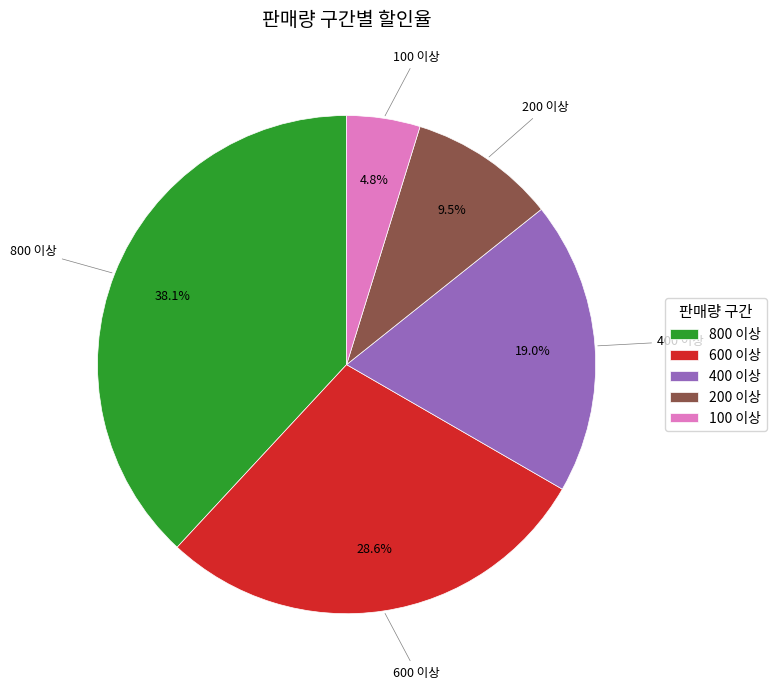

Does 200 이상 represent more than half of the total?

No